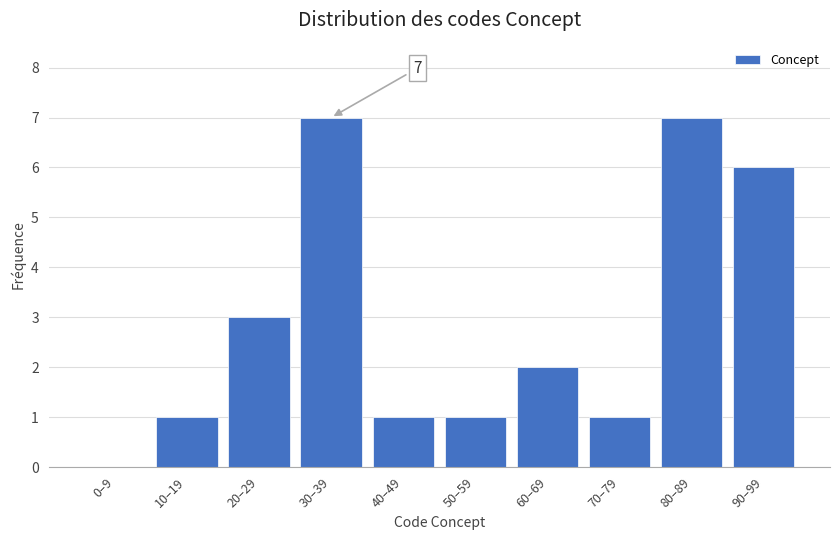

Reading left to right, transcribe all the data shown in this chart.

0–9=0	10–19=1	20–29=3	30–39=7	40–49=1	50–59=1	60–69=2	70–79=1	80–89=7	90–99=6